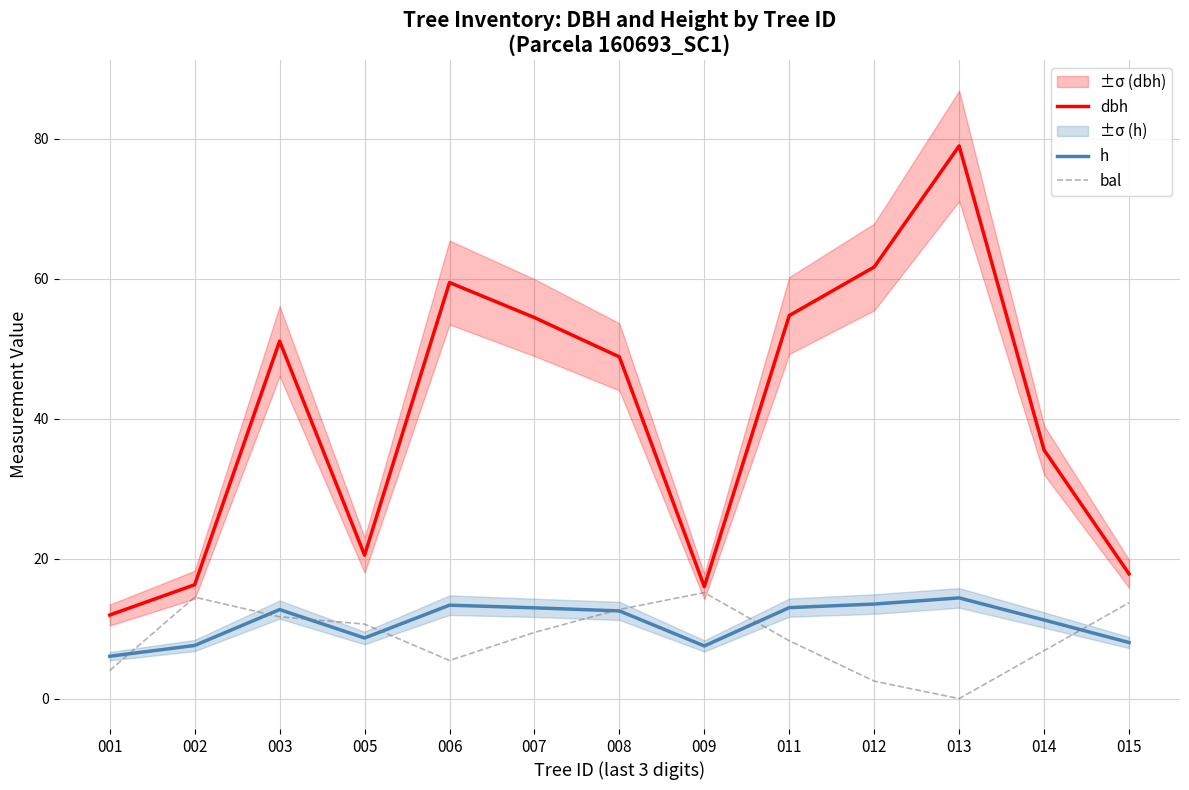

What is the difference between the dbh values at 015 and 012?

43.9